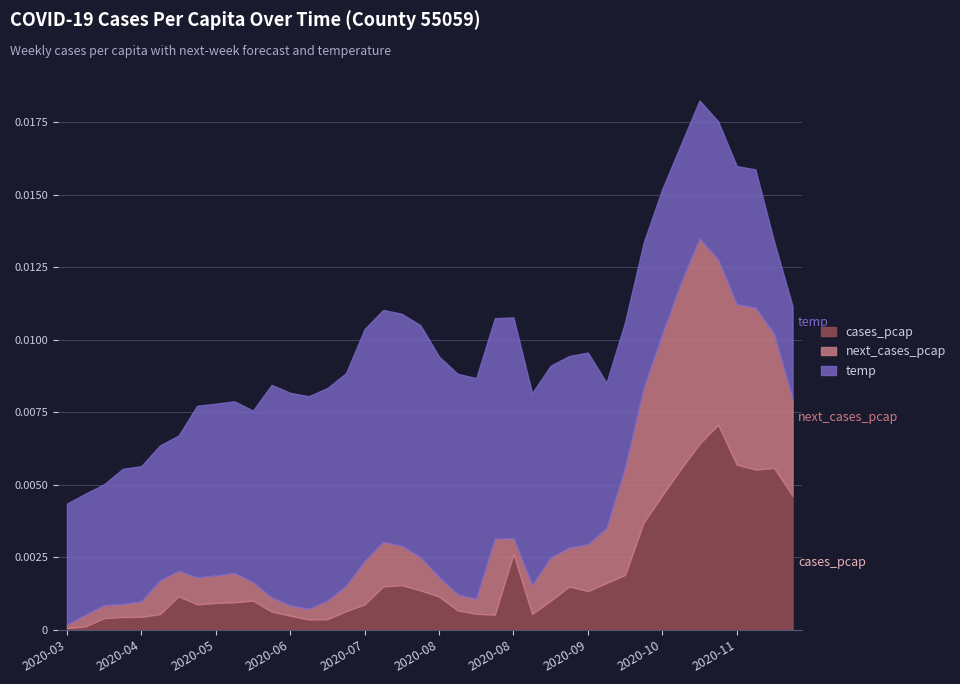

The temp series shows 63.0 at 2020-04-27. True or false?

False